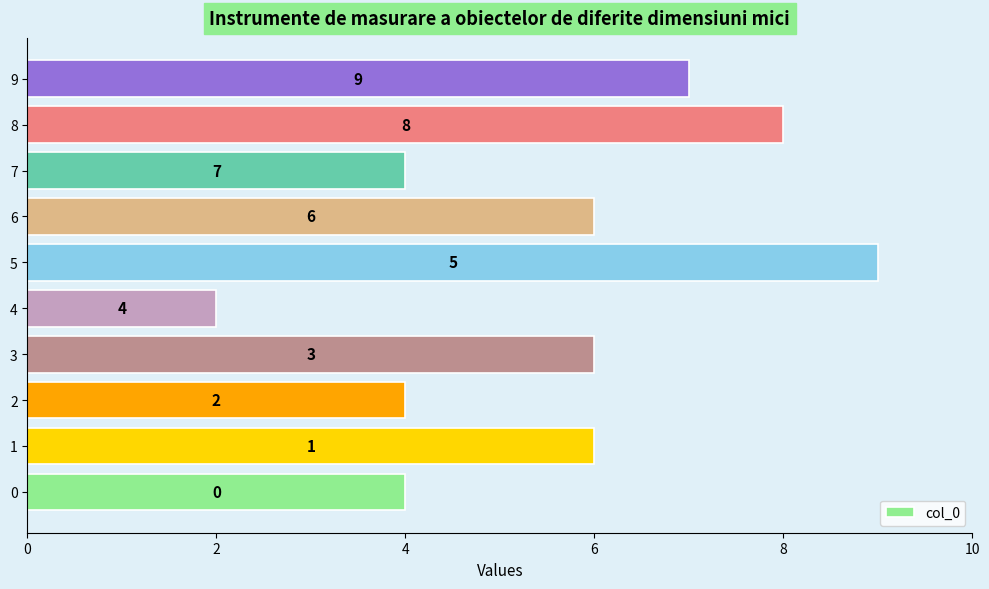

What is the greatest value displayed?

9